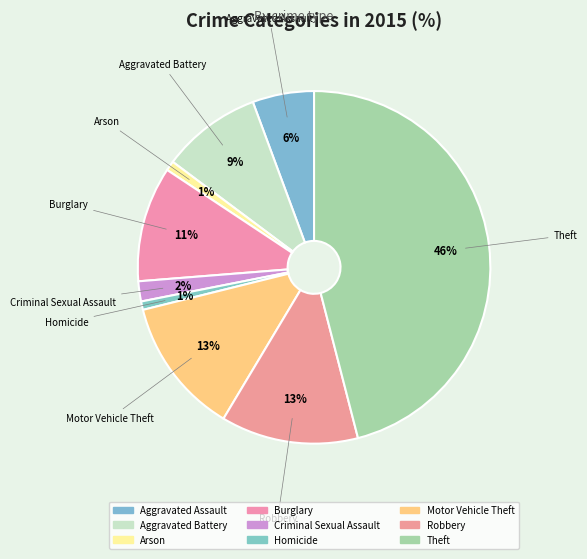

Count the number of slices in the pie.

9